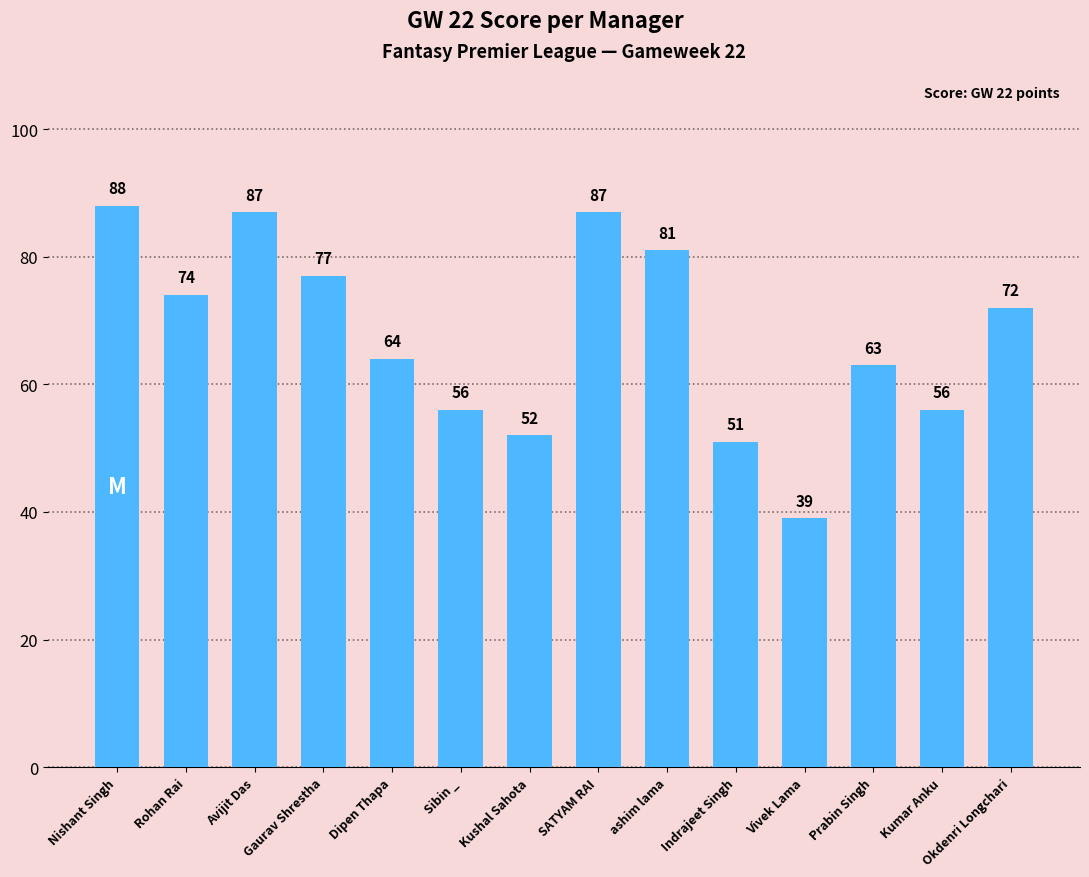

How many bars are there in total?

14